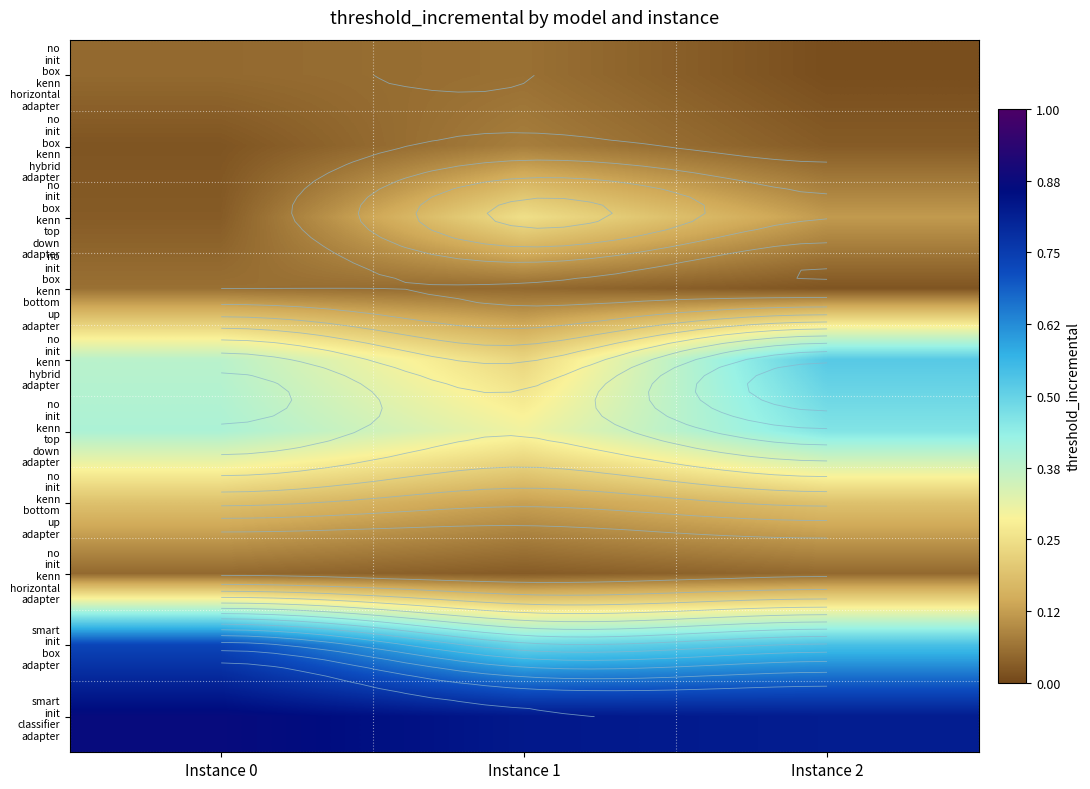

Count the number of categories in the chart.

3